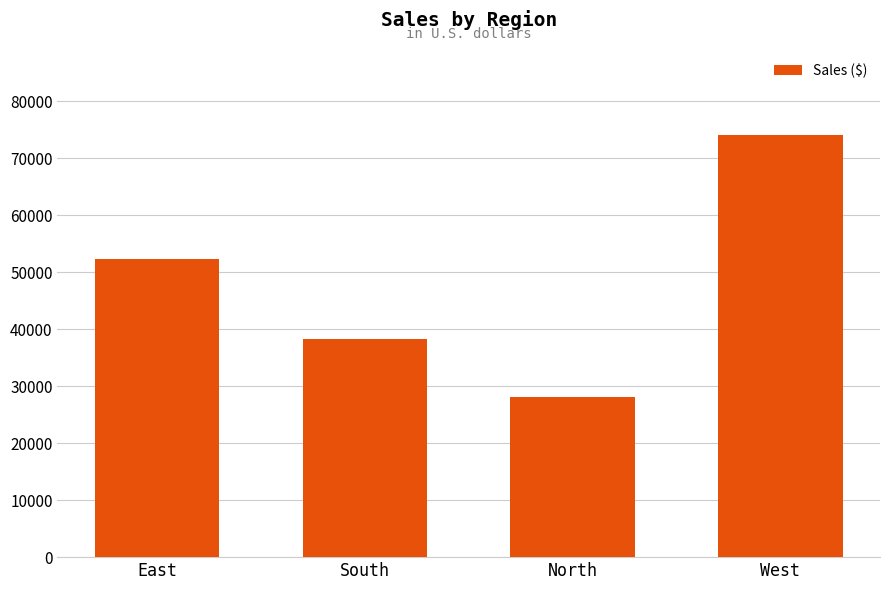

What is the value of the 1st bar from the left?

52222